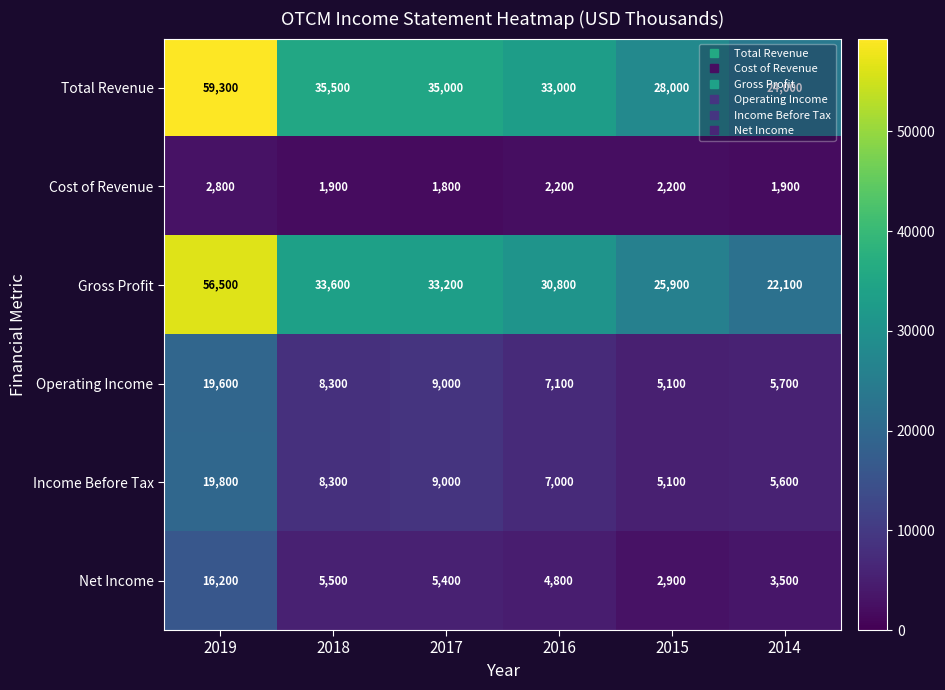

Count the number of data series in this chart.

6